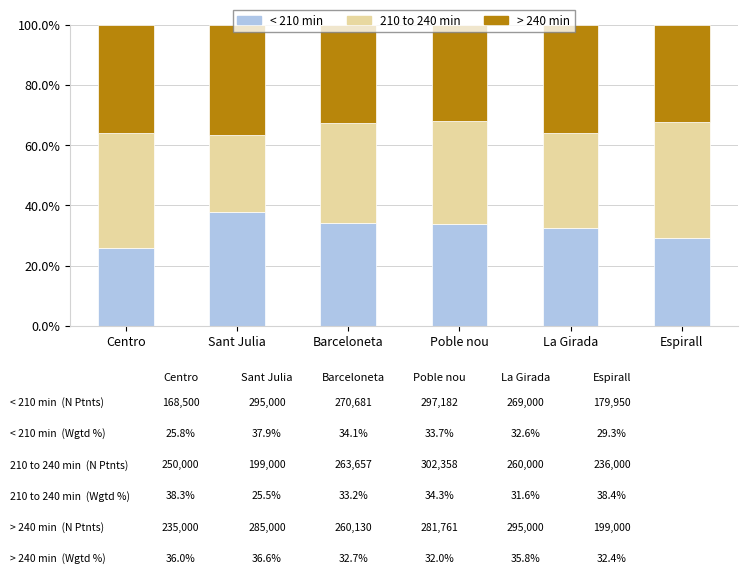

What is the total value across all series at La Girada?

100.0